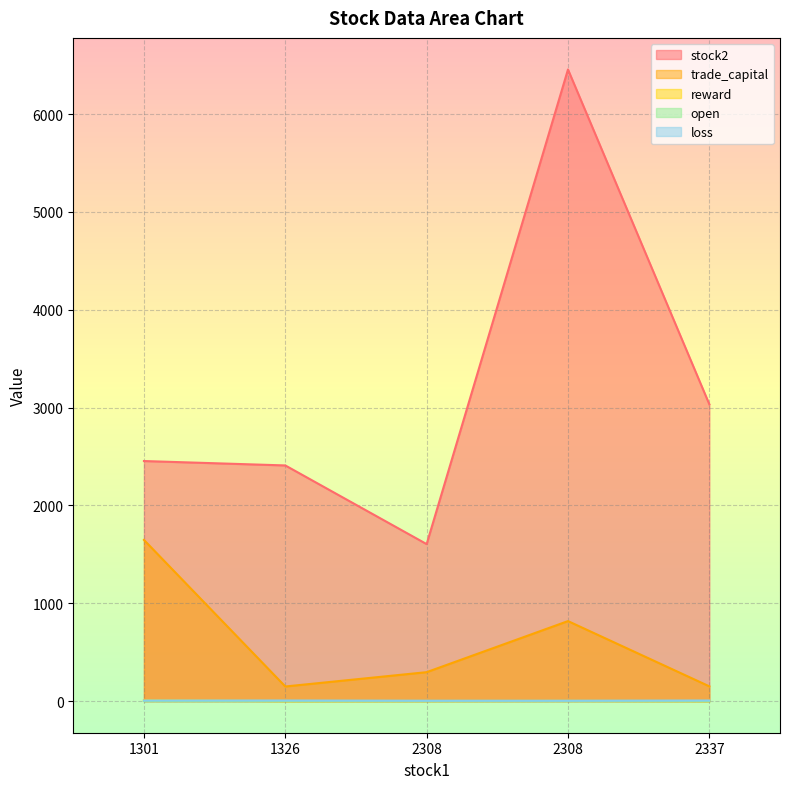

How many lines are shown in the chart?

5